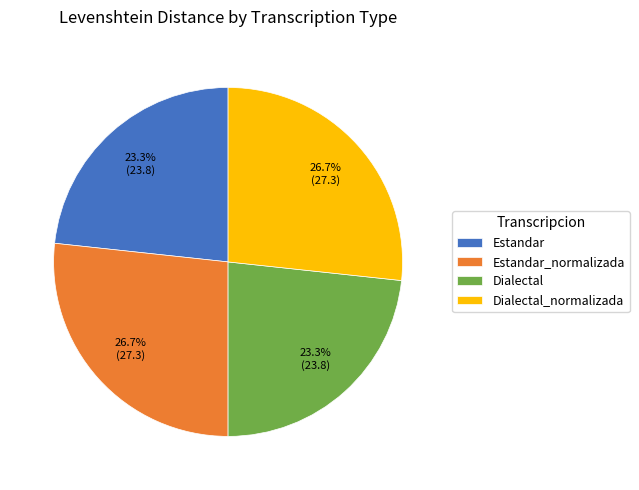

To the nearest percent, what is the difference between the largest and smallest slice percentages?

3%